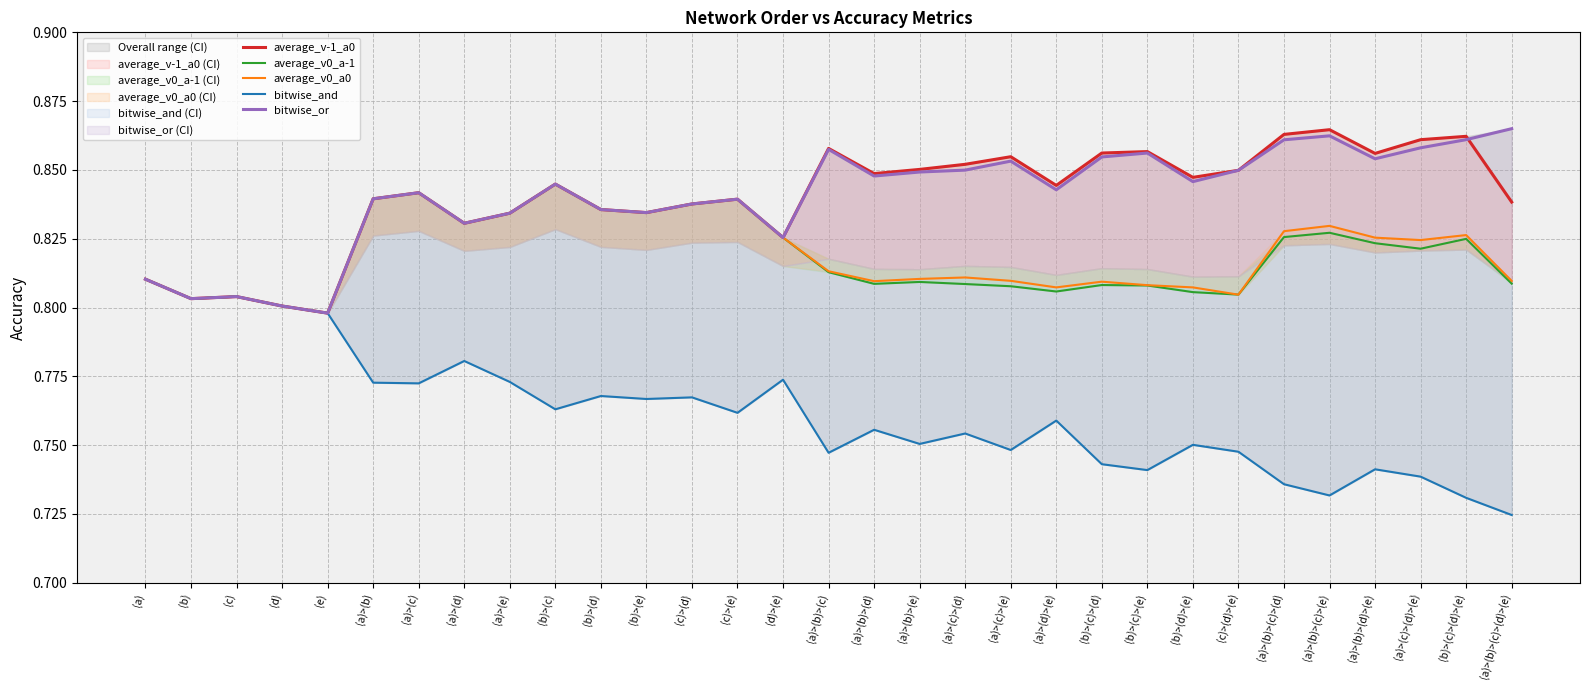

Which series has the largest total across all categories?

bitwise_or